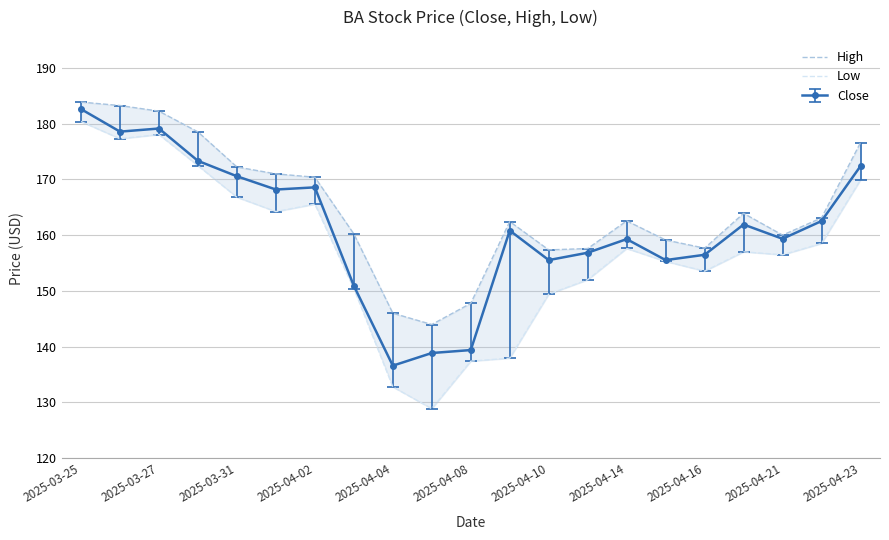

True or false: Low has more than 0 interior local peaks.

True